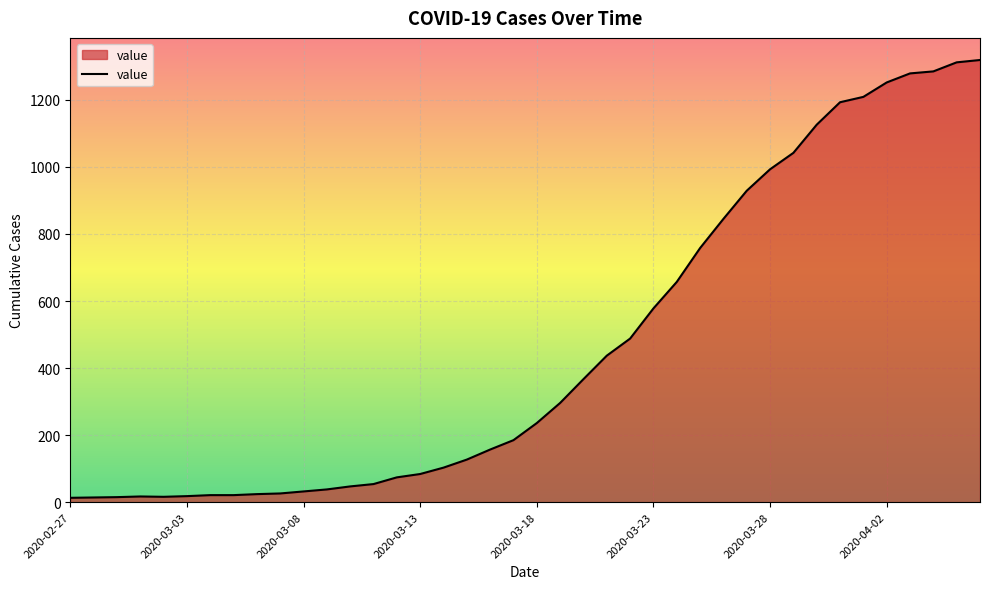

What is the smallest value displayed?

13